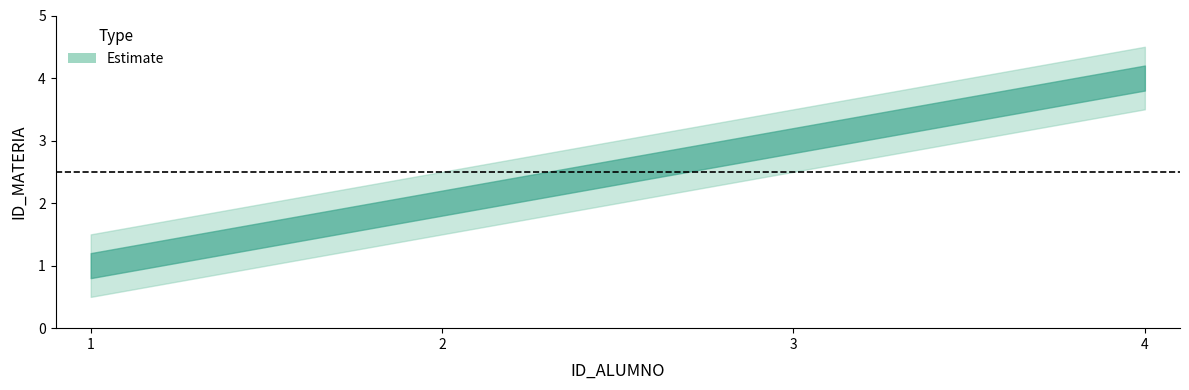

What is the difference between the second highest and second lowest values?

1